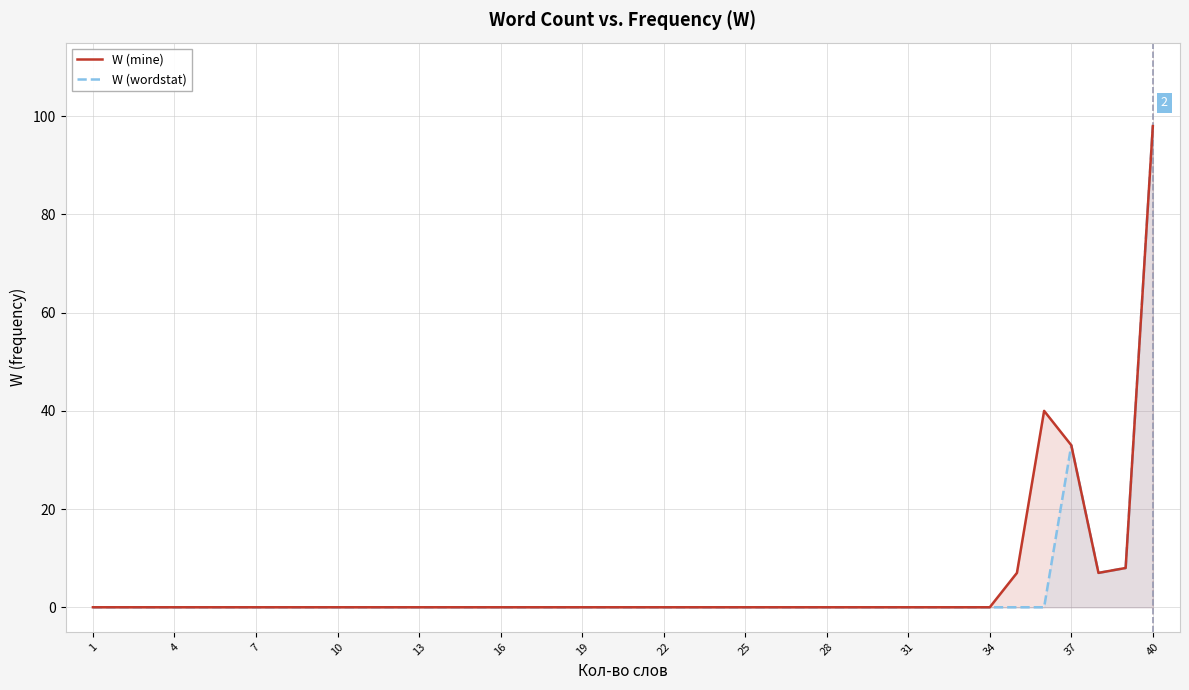

What is the difference between the maximum and minimum values in the W (wordstat) series?

98